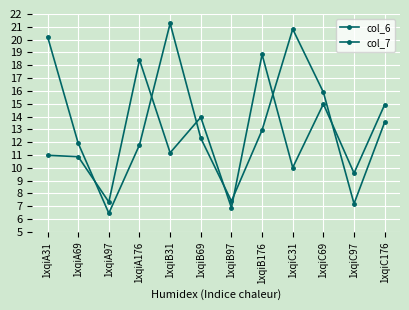

Count the number of data series in this chart.

2